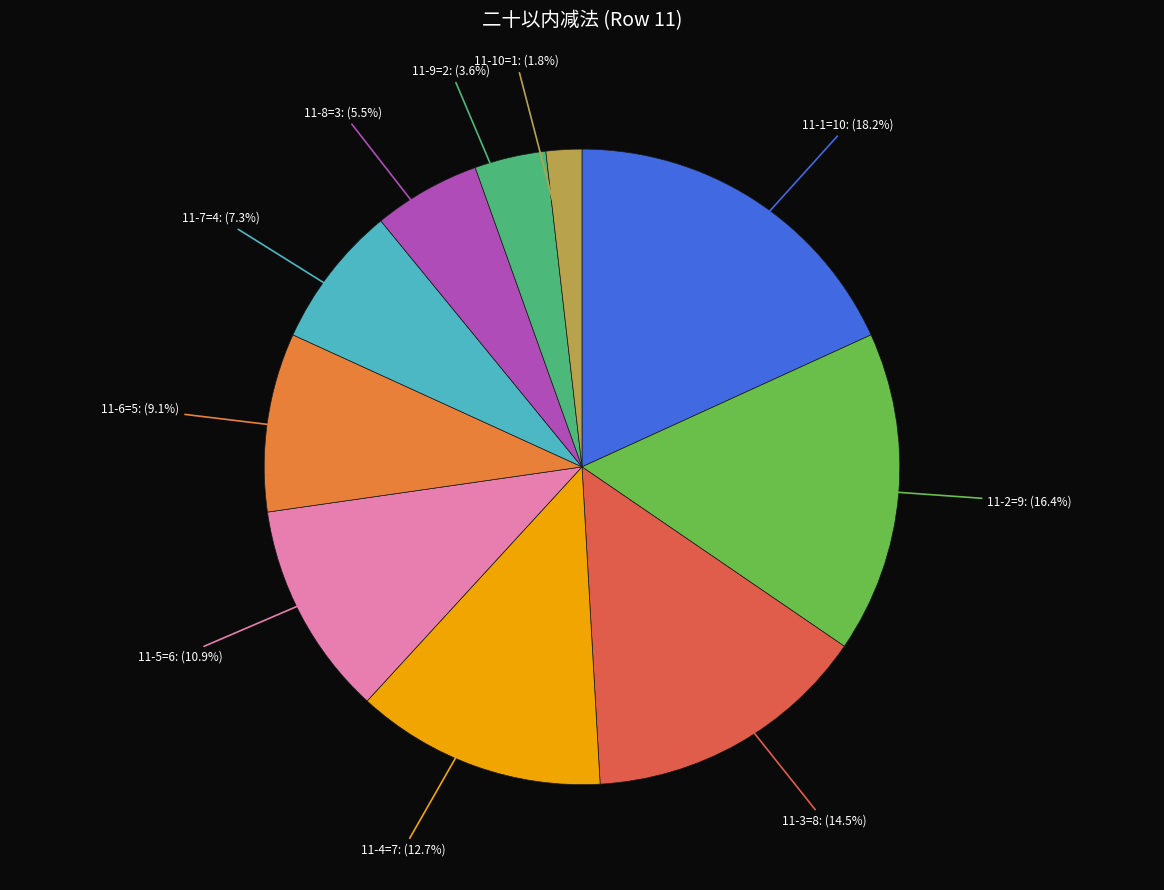

Is there a majority slice in this chart?

No